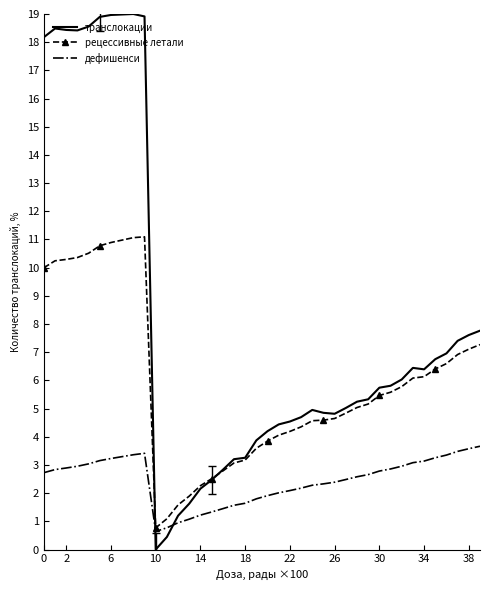

Which series has the largest total across all categories?

транслокации